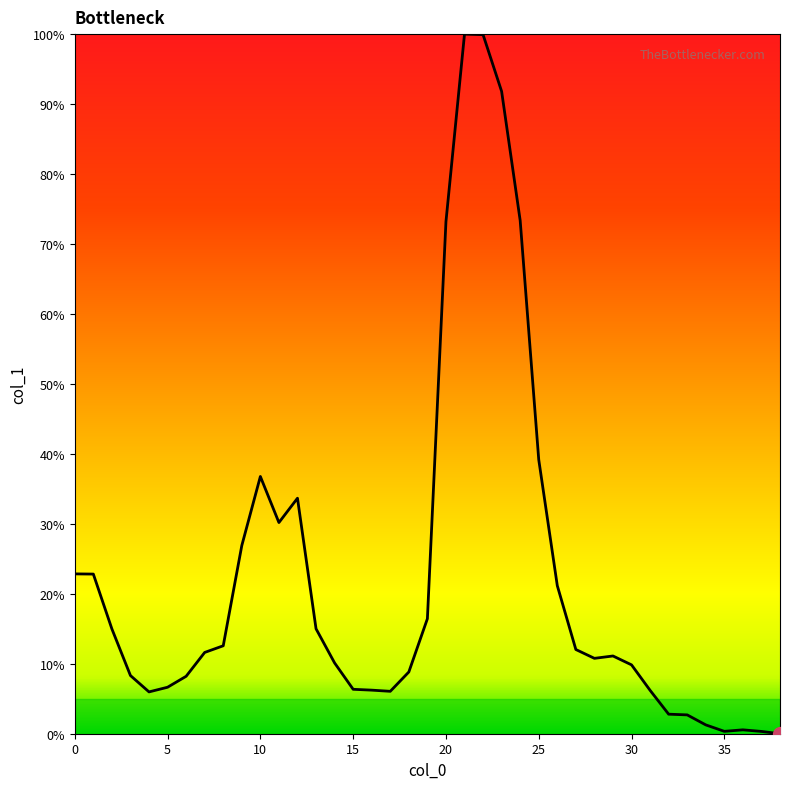

How many interior local peaks (higher than both neighbors) does the data have?

5